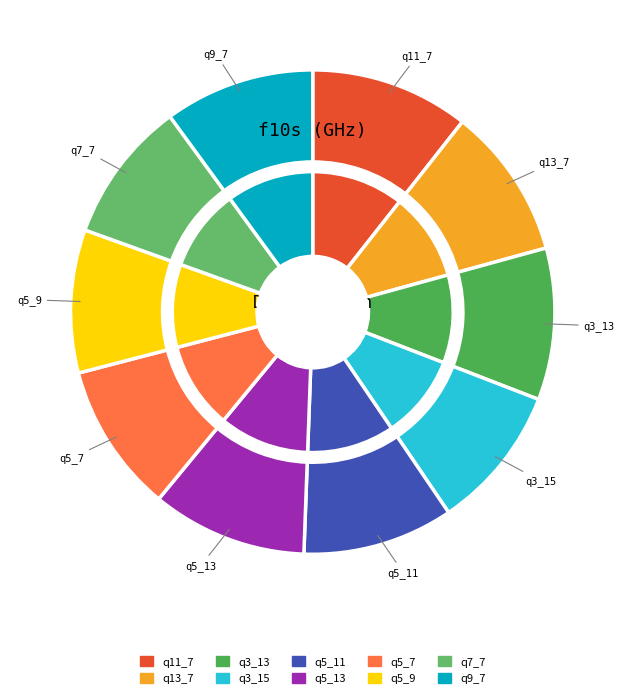

Is q11_7 the majority of the pie?

No